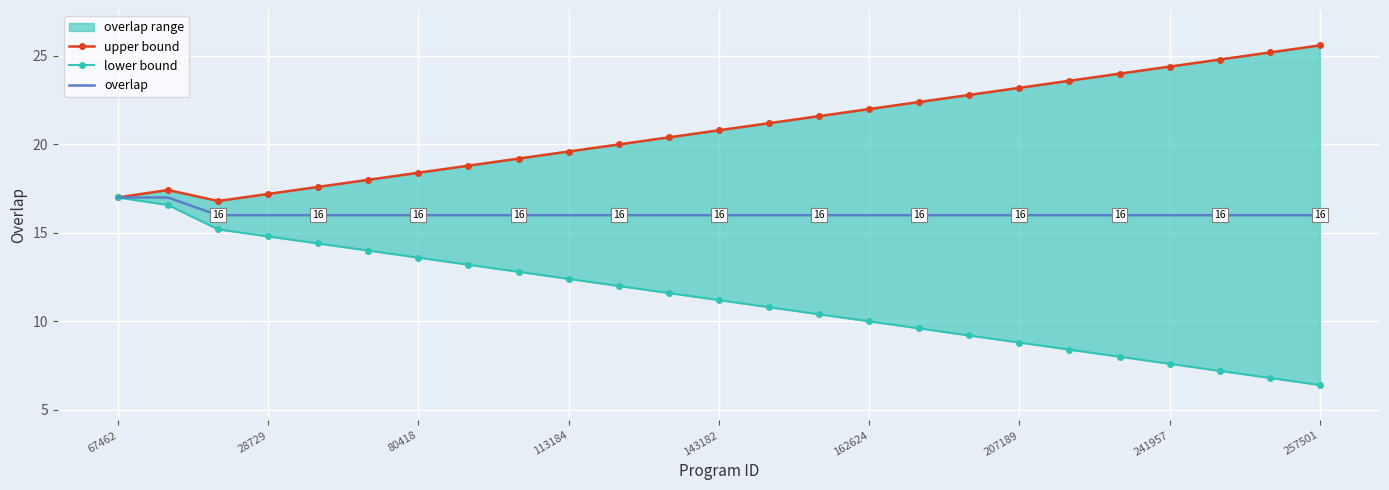

The value of overlap at 113184 is 28.0. True or false?

False